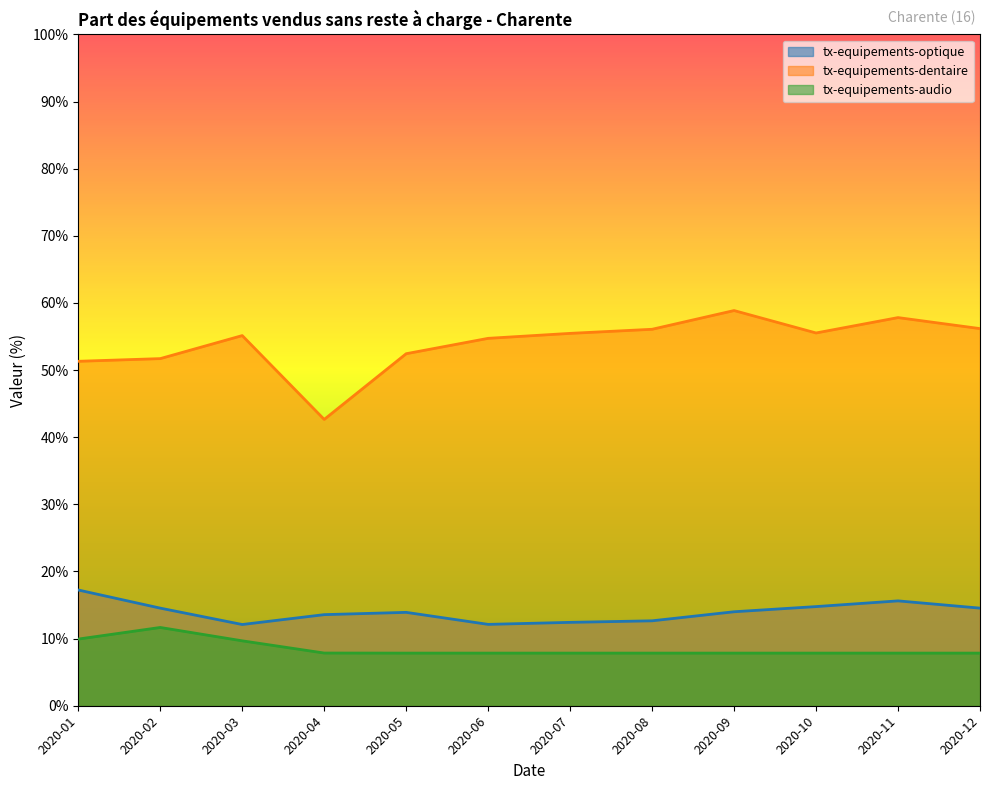

At which category does tx-equipements-dentaire reach its first local peak?

2020-03